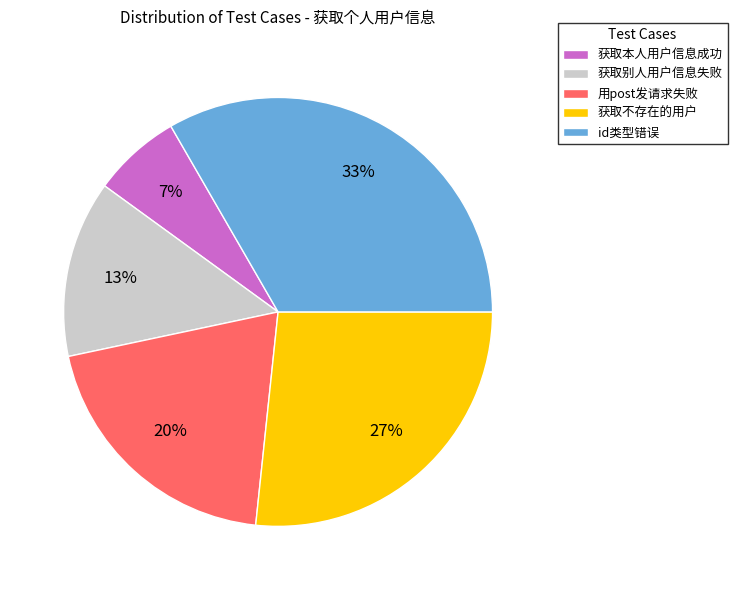

Which category has the biggest portion of the pie?

id类型错误